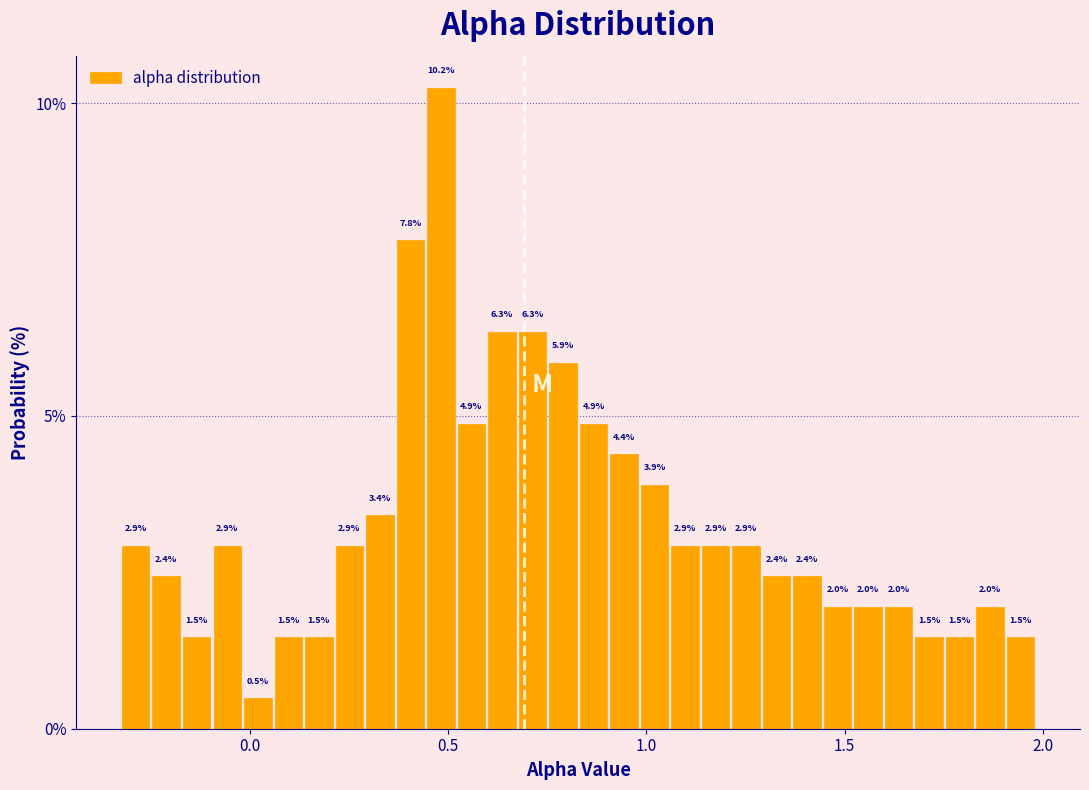

Around what value on the x-axis is the tallest bar? Give the approximate position of its centre, as read against the axis.

0.50